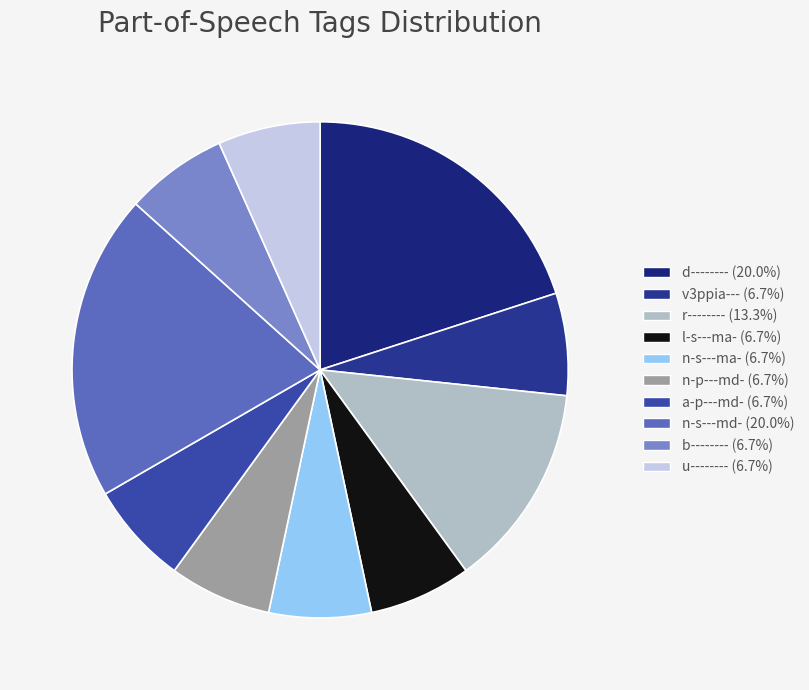

Which slice is the largest?

d--------